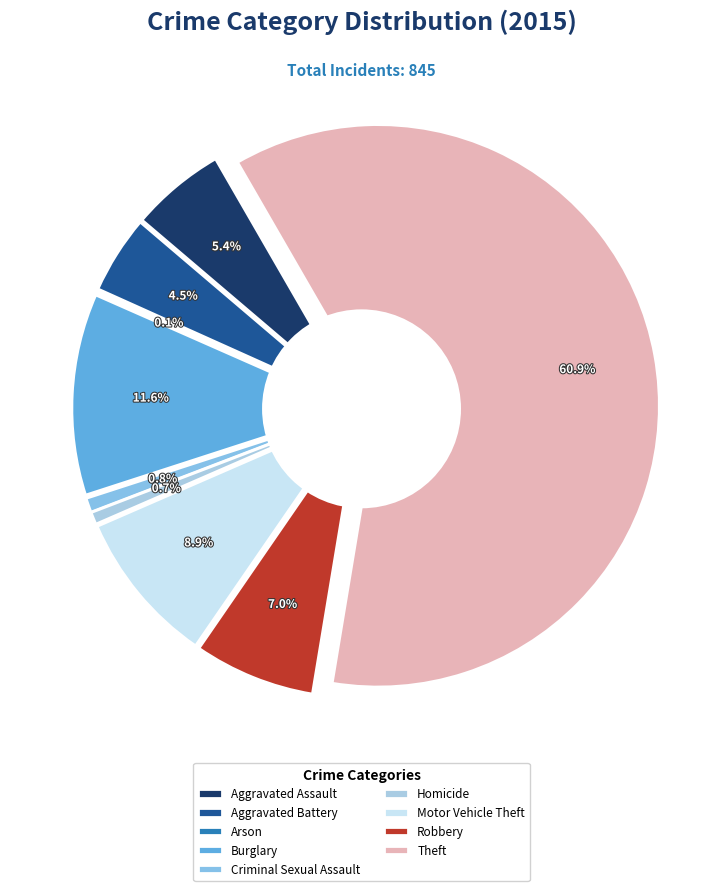

What is the largest slice in the pie chart?

Theft